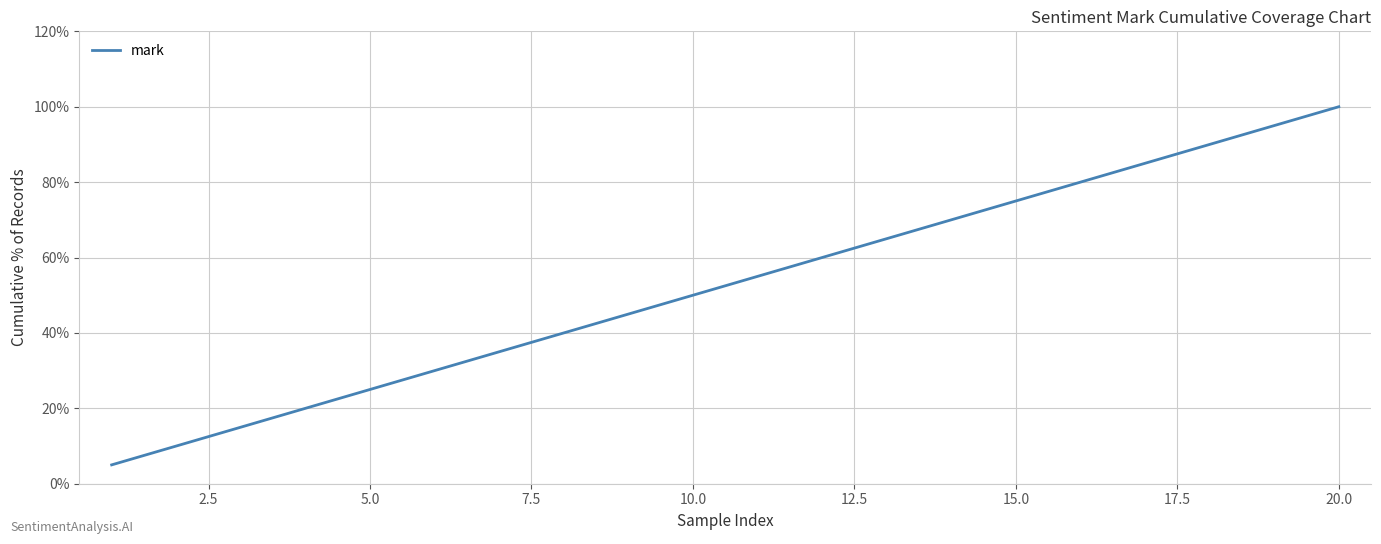

Reading left to right, transcribe all the data shown in this chart.

5.0	10.0	15.0	20.0	25.0	30.0	35.0	40.0	45.0	50.0	55.0	60.0	65.0	70.0	75.0	80.0	85.0	90.0	95.0	100.0